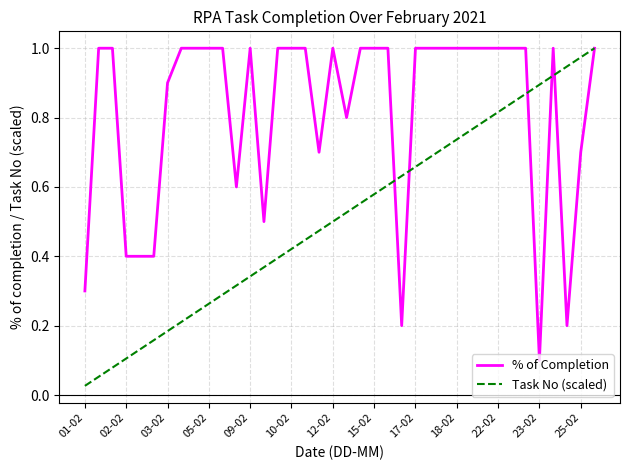

Does the chart display data point markers on the line(s)?

No